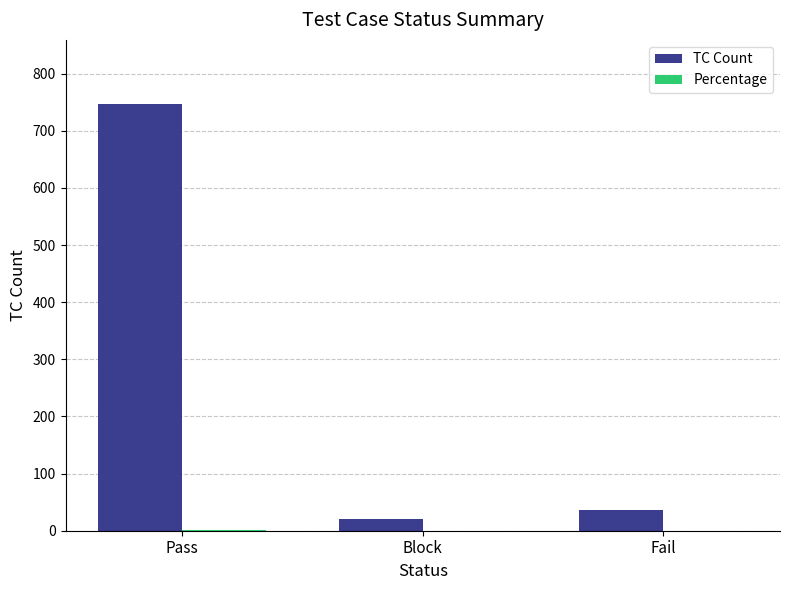

The value of TC Count at Pass is 1312.5. True or false?

False